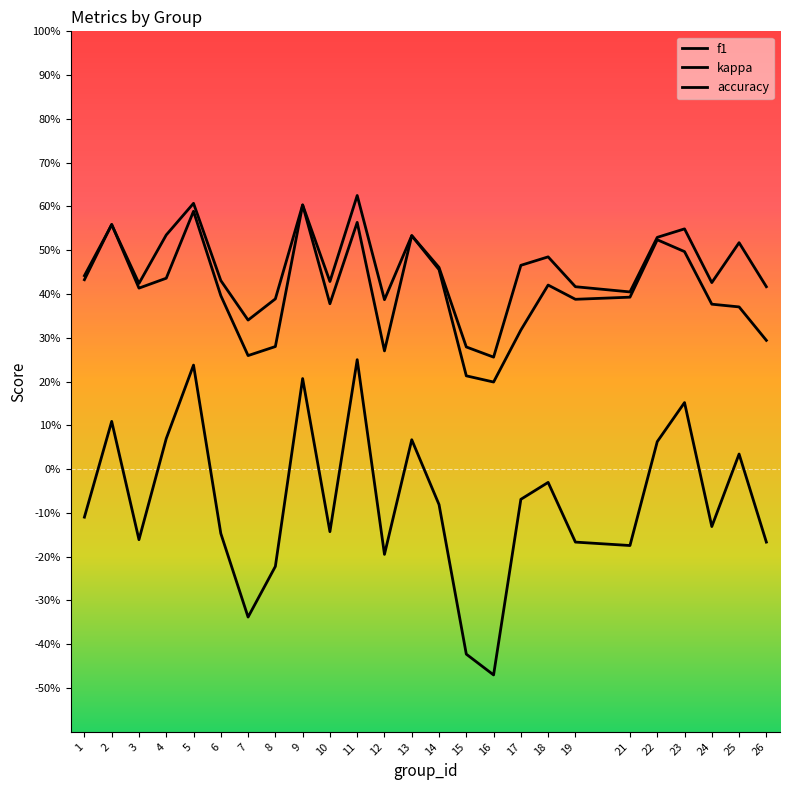

Which category has the highest value in the kappa series?

11